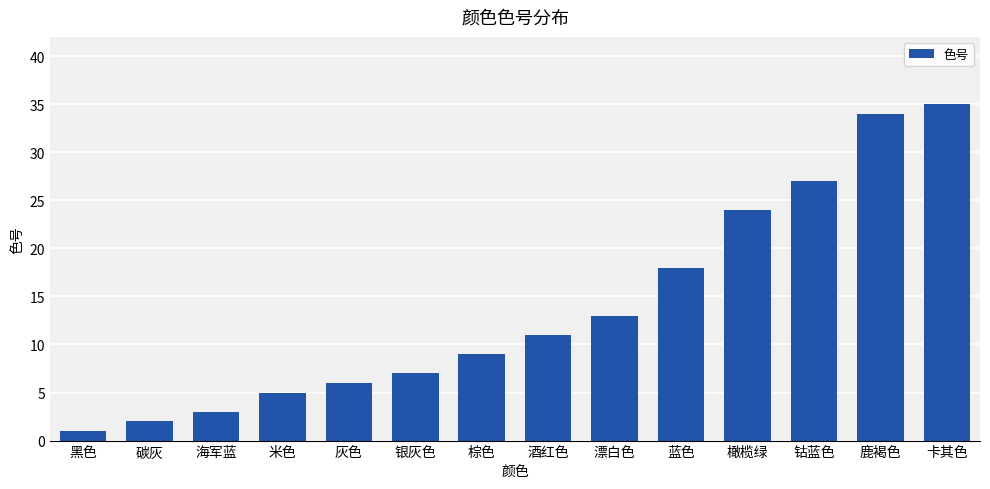

Which category has the highest value across all series?

卡其色